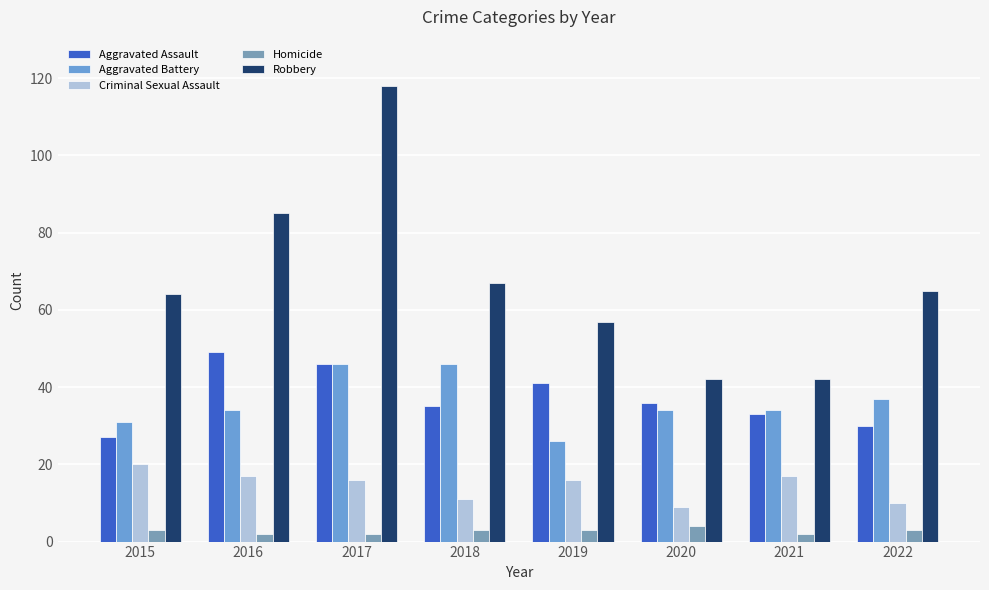

Which series changed the most between 2018 and 2022?

Aggravated Battery